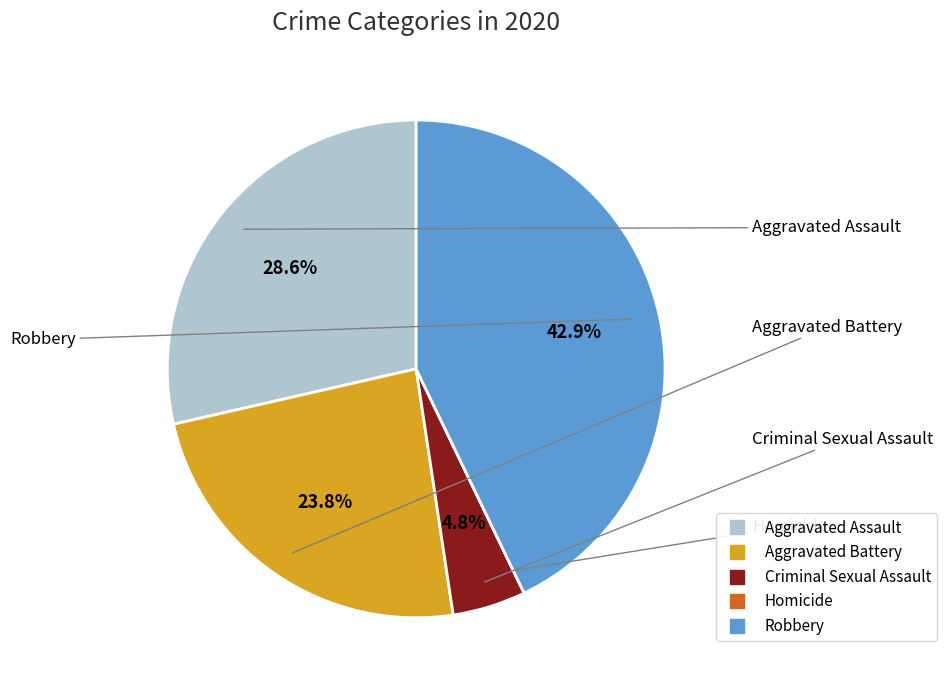

To the nearest percent, what is the difference between the Criminal Sexual Assault and Robbery slice percentages?

38%